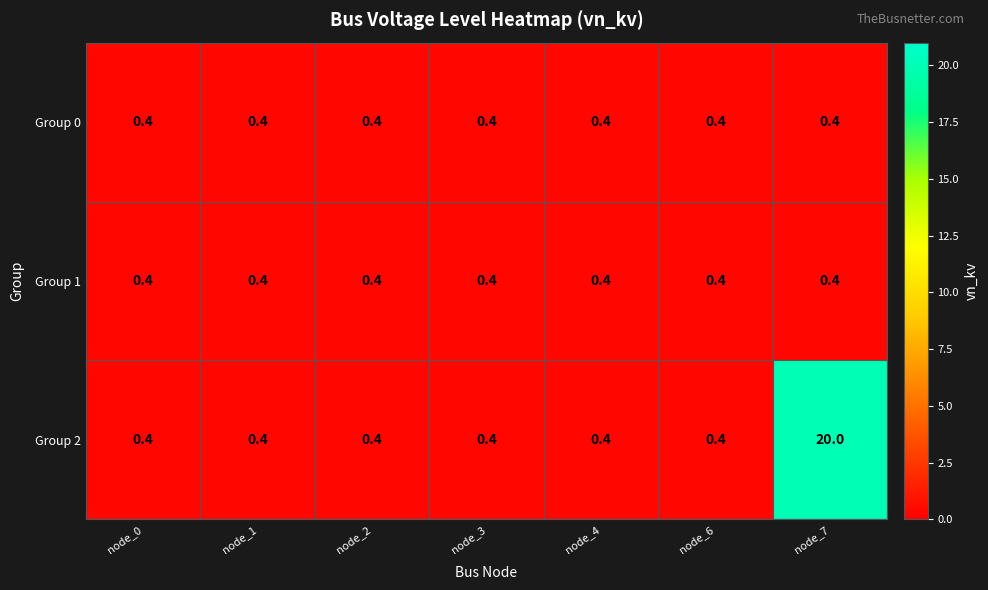

What value does the Group 2 series have at node_3?

0.4